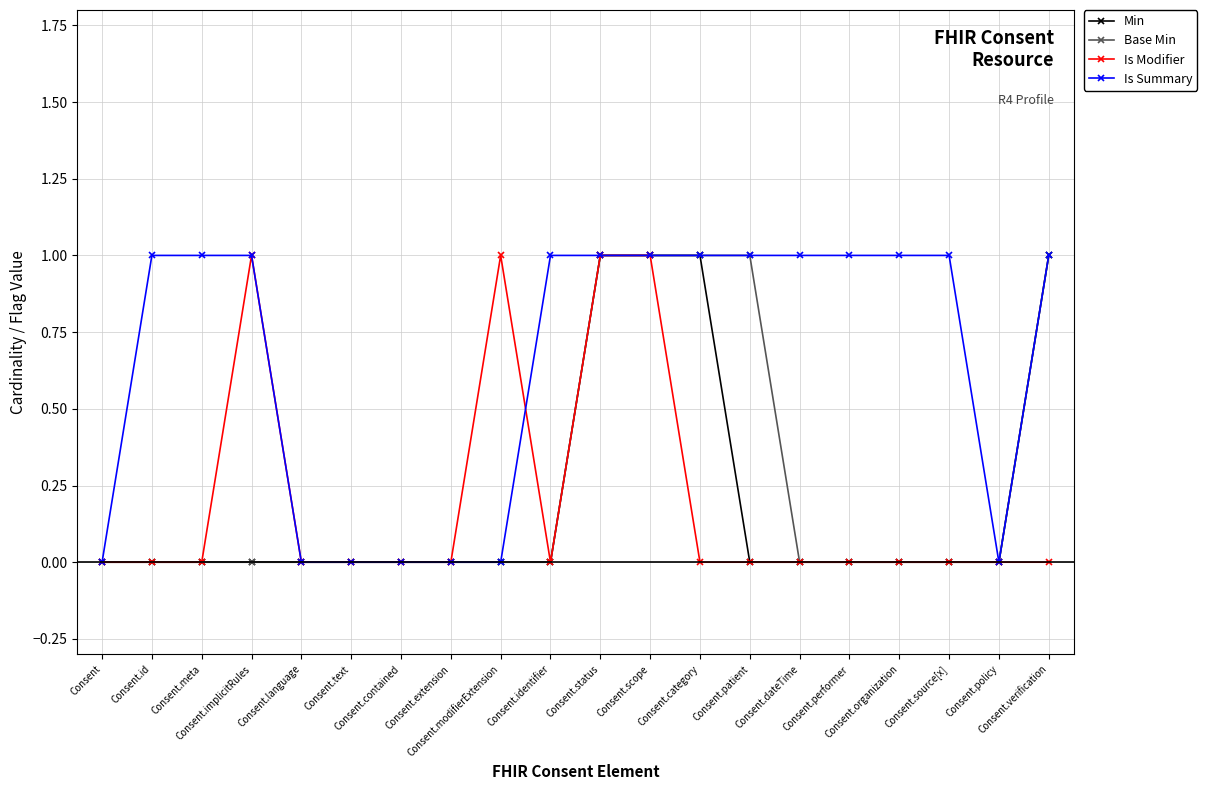

Which series has the largest total across all categories?

Is Summary